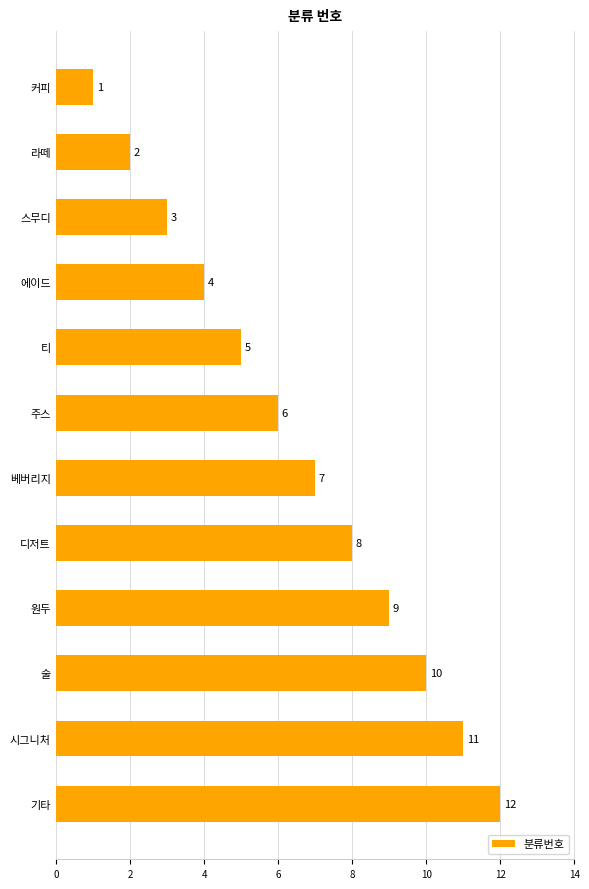

Is it true that the value at 원두 is 9?

True